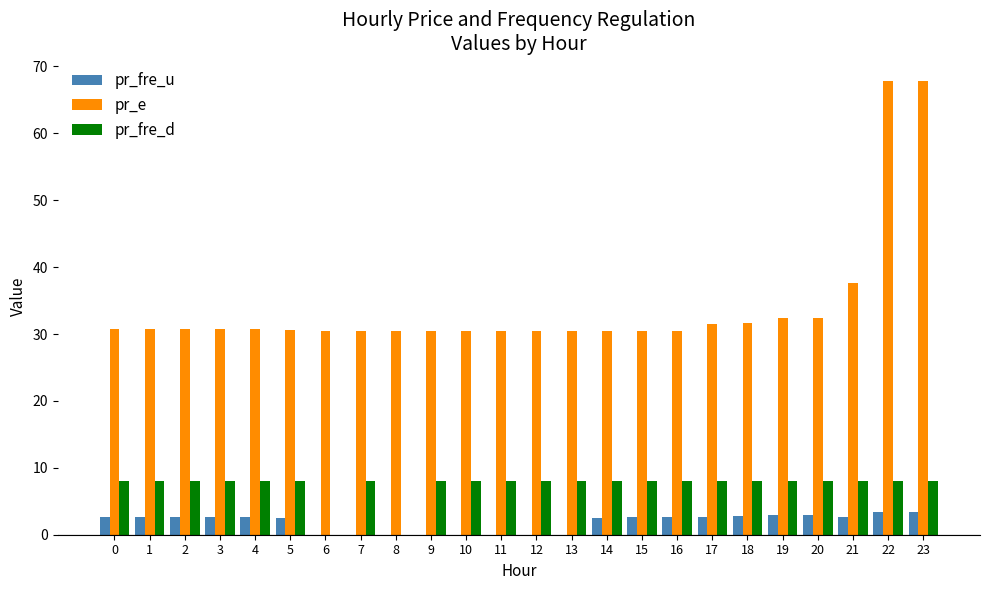

True or false: pr_e has a value of 47.4 at 16.

False